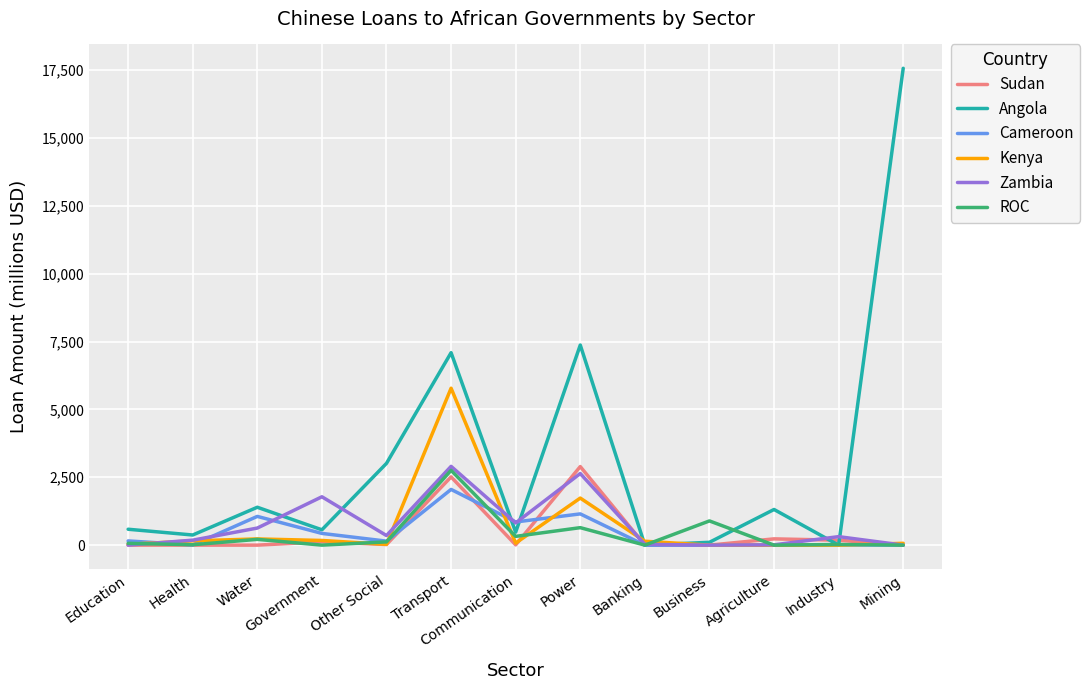

Count the number of categories in the chart.

13